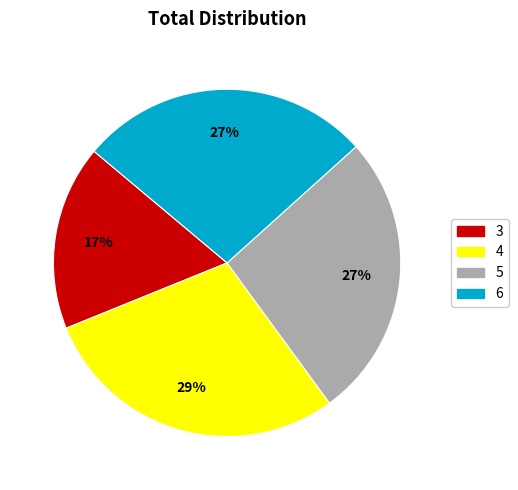

Do 4 and 3 together represent more than half of the pie?

No